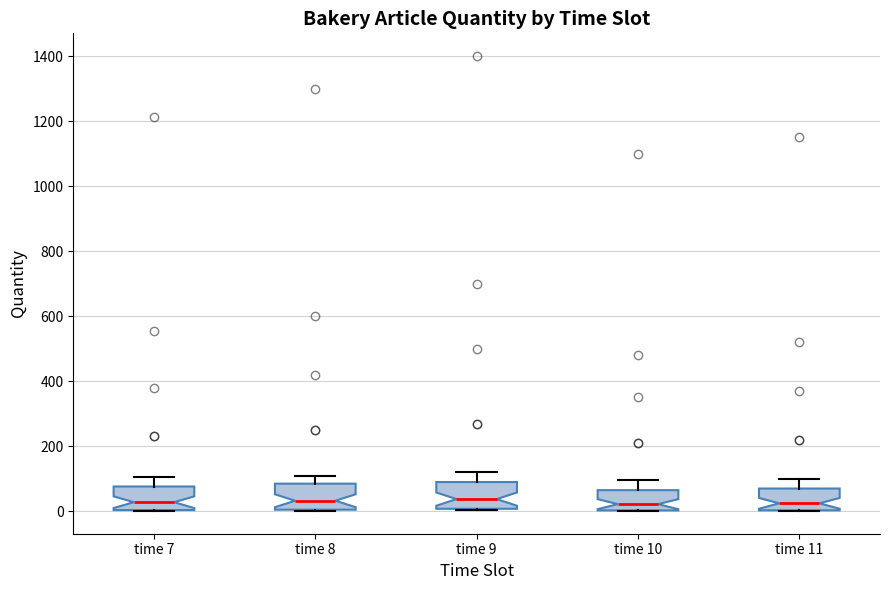

Reading left to right, transcribe this box plot: for each box, give where its median line is, the range the box spans, and where its two whiskers end, as read against the y-axis. The values are not printed on the chart, so give them approximately, as read against the axis.

time 7: median 20, box 0 to 80, whiskers 0 to 100
time 8: median 40, box 0 to 80, whiskers 0 to 120
time 9: median 40, box 0 to 100, whiskers 0 to 120
time 10: median 20, box 0 to 60, whiskers 0 to 100
time 11: median 20, box 0 to 80, whiskers 0 to 100